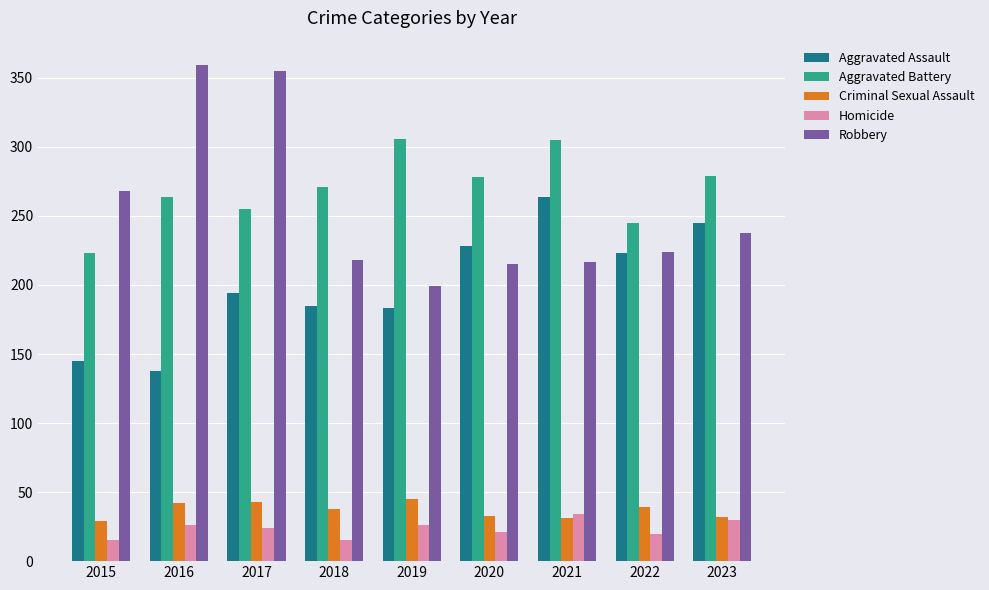

Does the chart contain stacked bars?

No